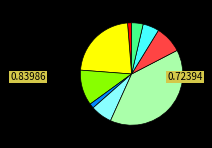

Is there any slice that represents more than half of the pie?

No